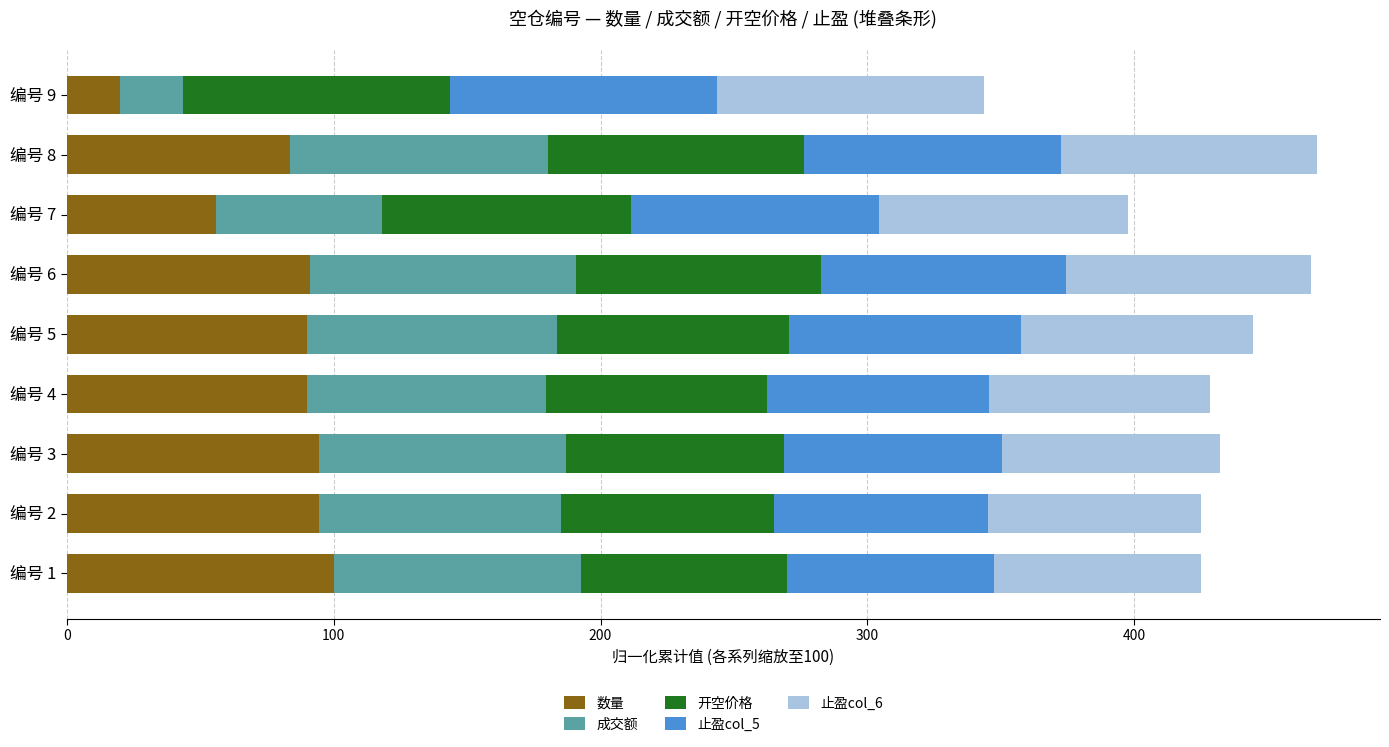

What is the sum of the 数量 values at 编号 3 and 编号 5?

184.7